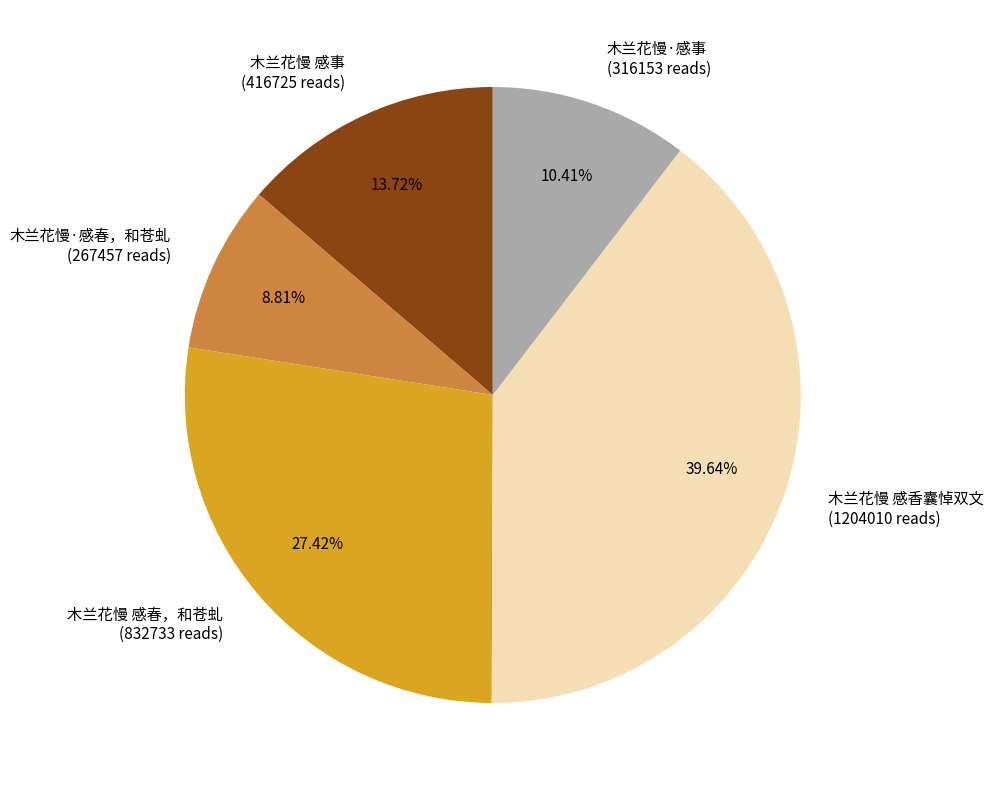

Which slice is the smallest?

木兰花慢·感春，和苍虬